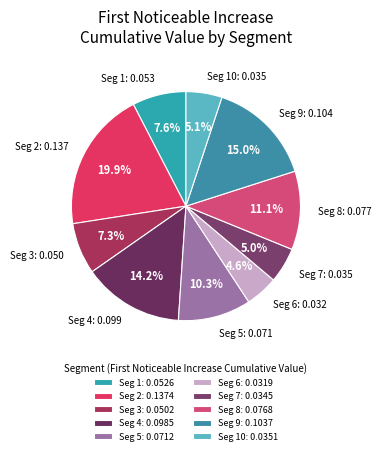

How many slices are in this pie chart?

10